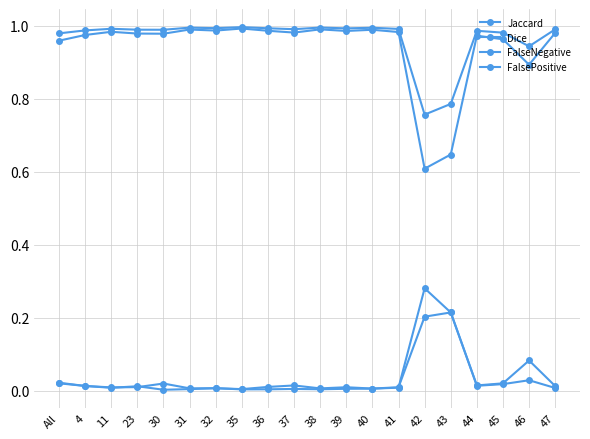

Reading right to left, list all the values displayed in this chart.

Jaccard: 1.0	0.9	1.0	1.0	0.6	0.6	1.0	1.0	1.0	1.0	1.0	1.0	1.0	1.0	1.0	1.0	1.0	1.0	1.0	1.0
Dice: 1.0	0.9	1.0	1.0	0.8	0.8	1.0	1.0	1.0	1.0	1.0	1.0	1.0	1.0	1.0	1.0	1.0	1.0	1.0	1.0
FalseNegative: 0.0	0.0	0.0	0.0	0.2	0.3	0.0	0.0	0.0	0.0	0.0	0.0	0.0	0.0	0.0	0.0	0.0	0.0	0.0	0.0
FalsePositive: 0.0	0.1	0.0	0.0	0.2	0.2	0.0	0.0	0.0	0.0	0.0	0.0	0.0	0.0	0.0	0.0	0.0	0.0	0.0	0.0